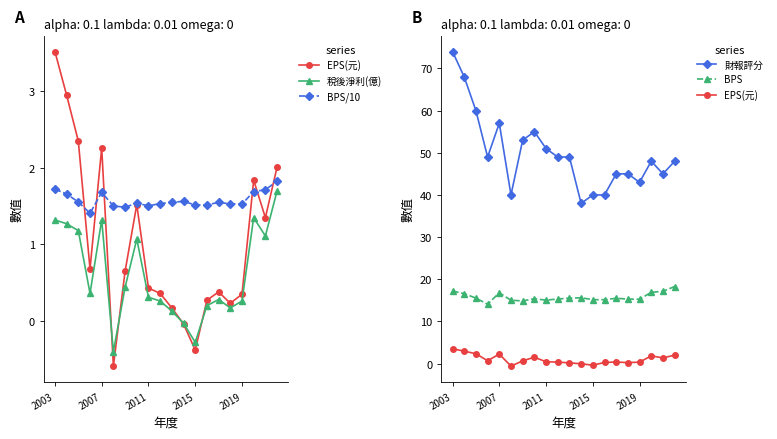

Rank the series at 9 from highest to lowest value.

財報評分, BPS, BPS/10, EPS(元), 稅後淨利(億)